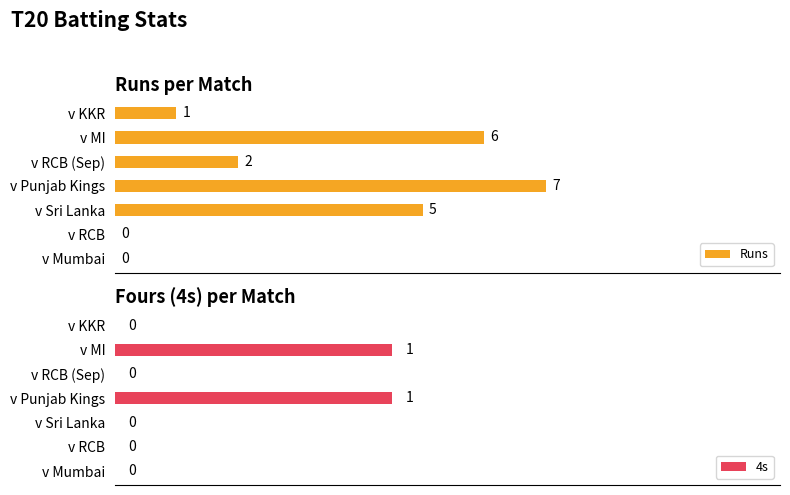

The 4s series shows 0 at v Sri Lanka. True or false?

True